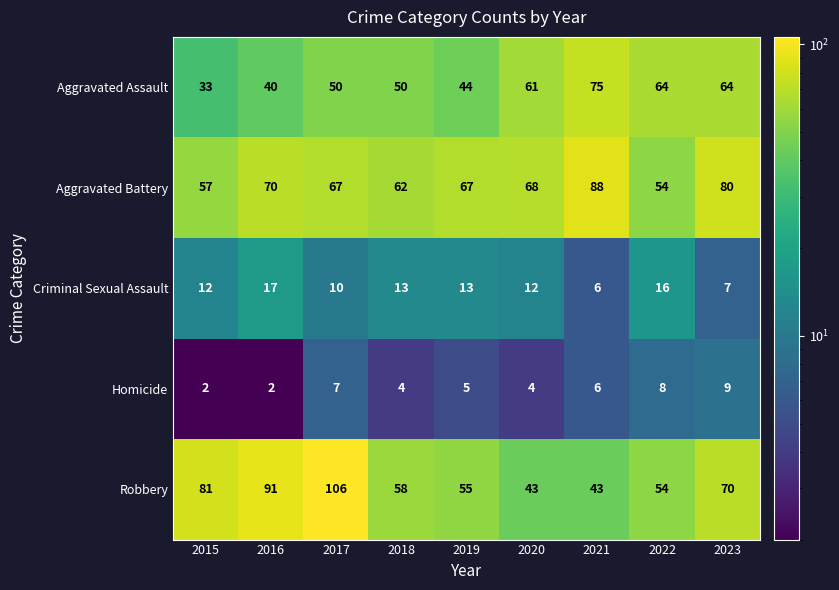

Which series has the largest range (max minus min)?

Robbery